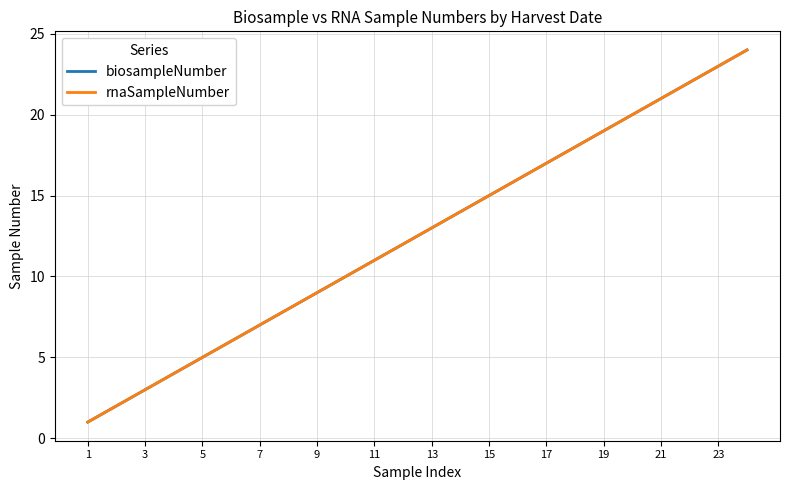

Rank the series by their maximum value, from lowest to highest.

biosampleNumber, rnaSampleNumber